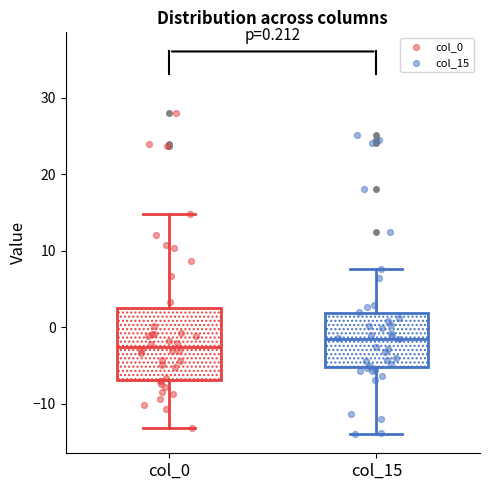

Comparing the boxes themselves (not the whiskers), which one is the tallest?

col_0